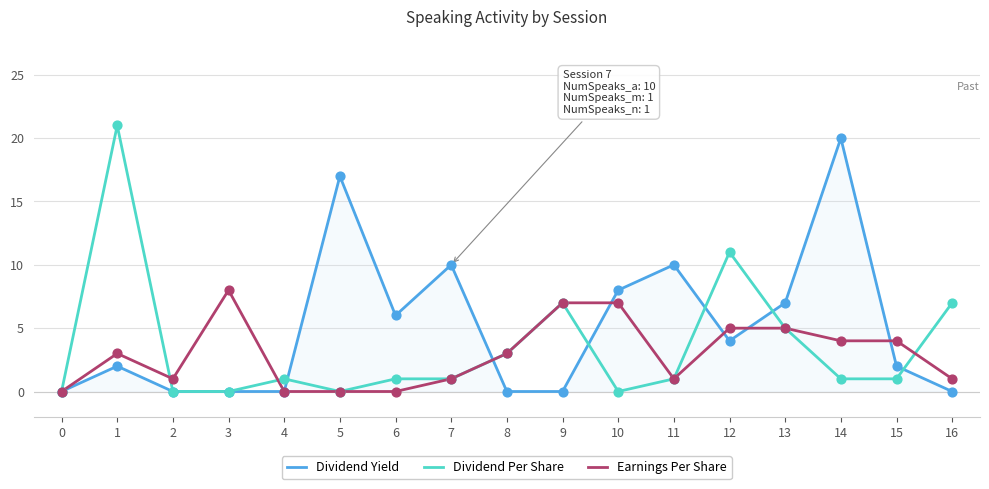

Between 1 and 7, which series saw the biggest shift?

Dividend Per Share